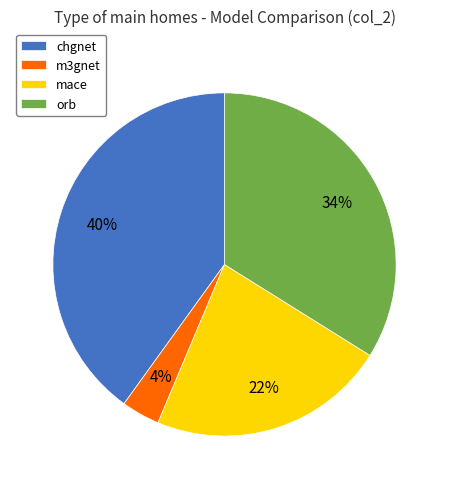

Between m3gnet and orb, which is larger?

orb